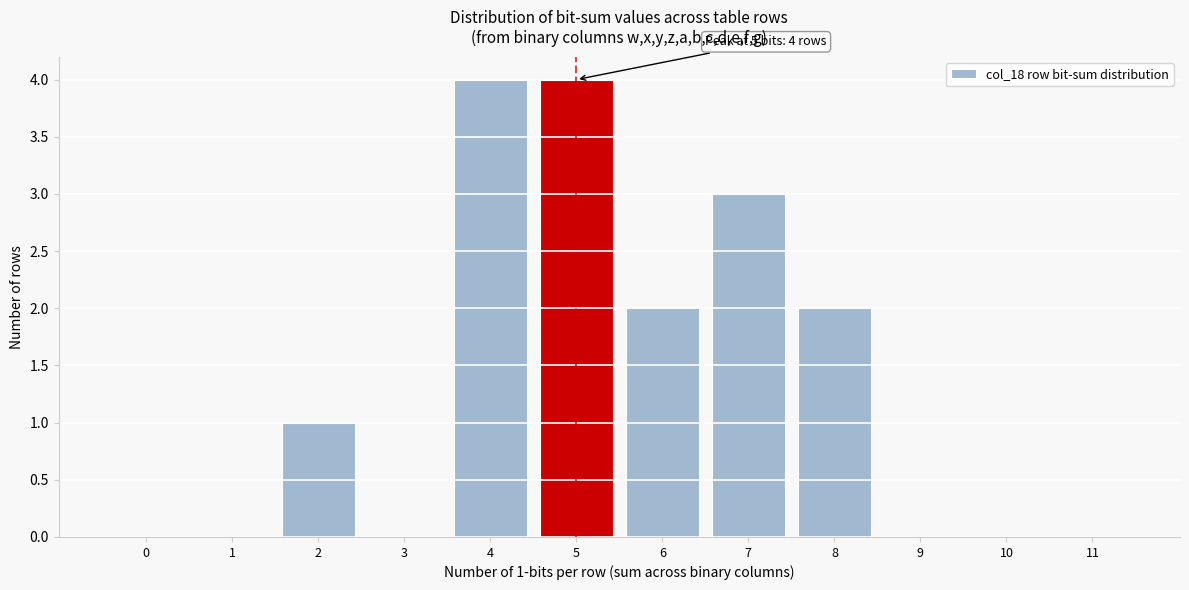

Reading left to right, extract all data points from this chart.

0=0	1=0	2=1	3=0	4=4	5=4	6=2	7=3	8=2	9=0	10=0	11=0